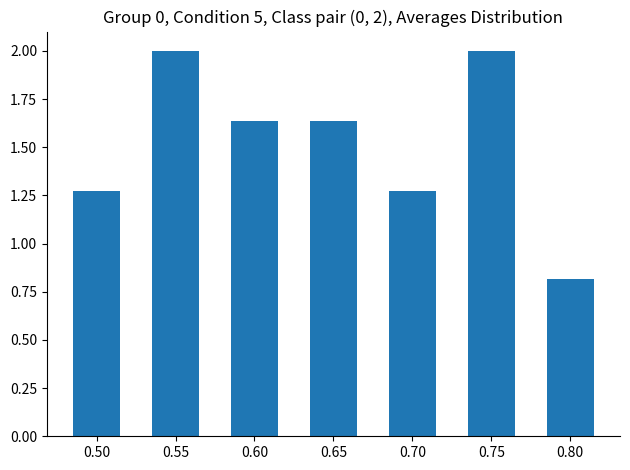

What is the difference between the maximum and minimum values?

1.2